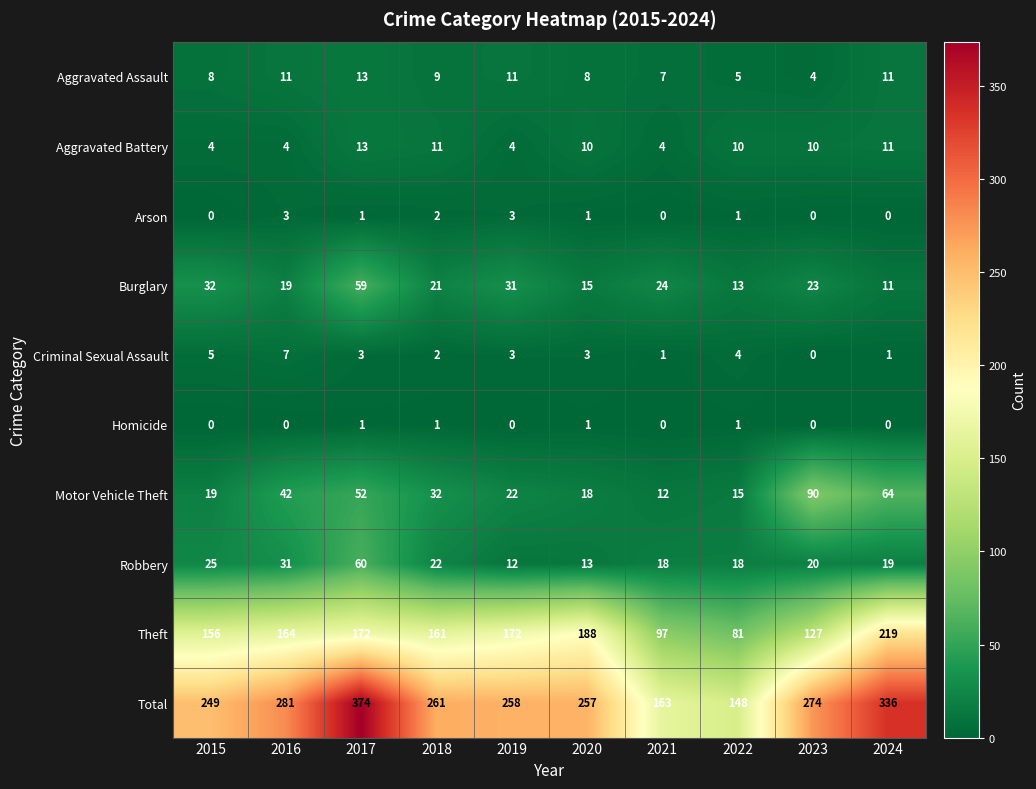

At which category is the sum across all series the highest?

2017